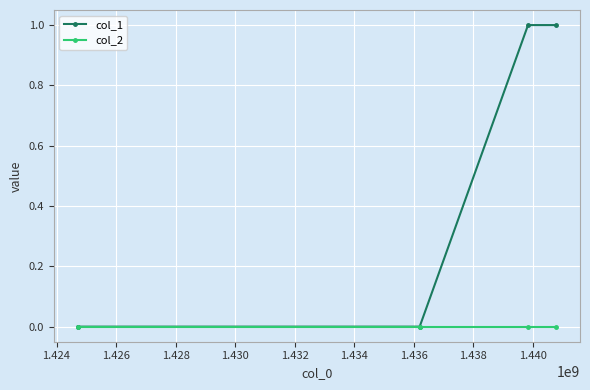

Which series has the largest range (max minus min)?

col_1